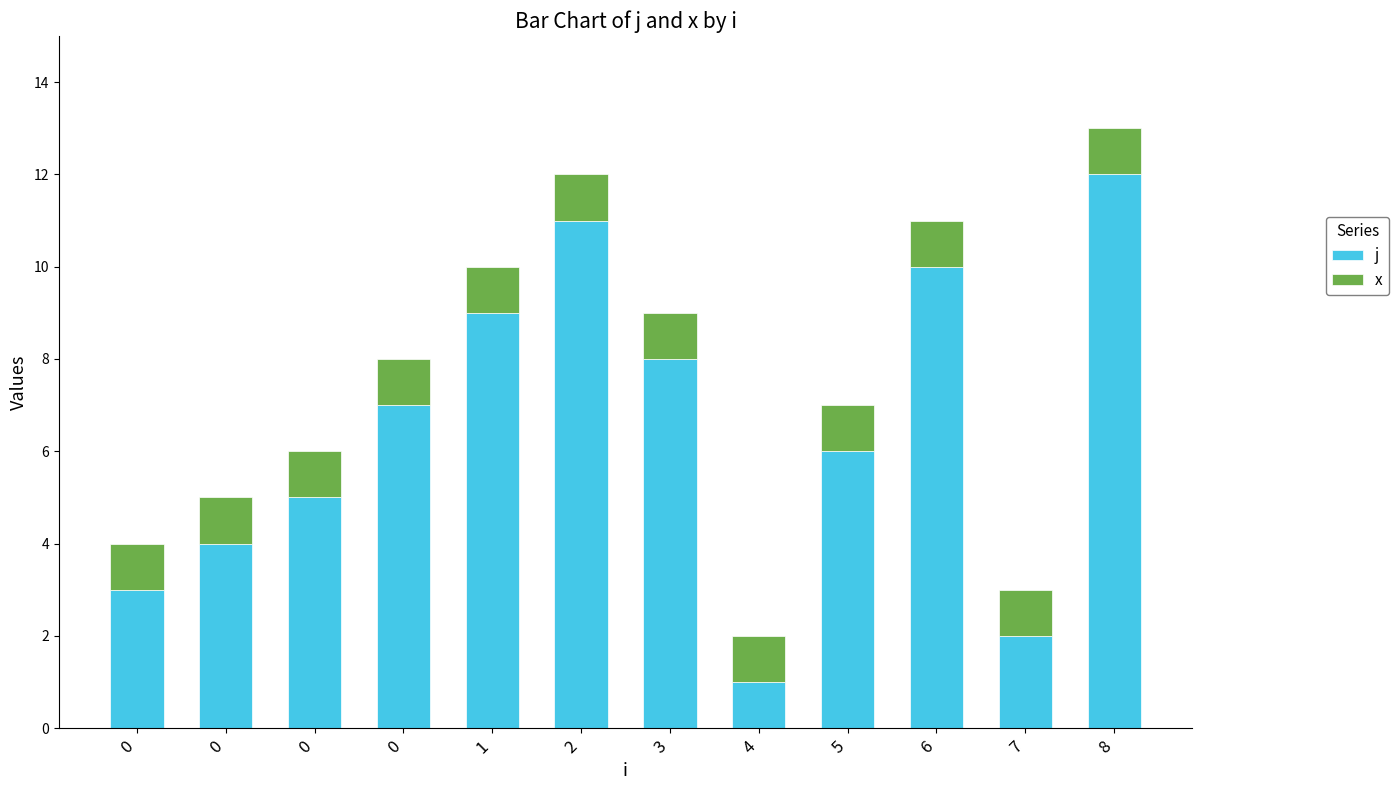

Does the chart contain stacked bars?

Yes